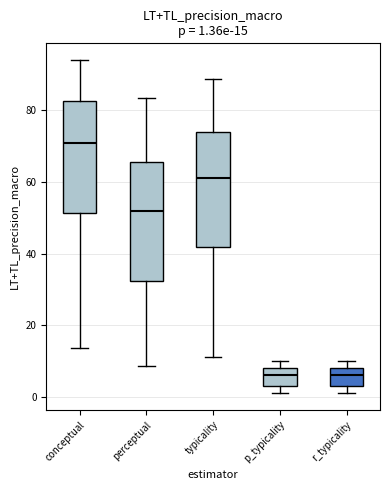

Which box's median line is the highest?

conceptual